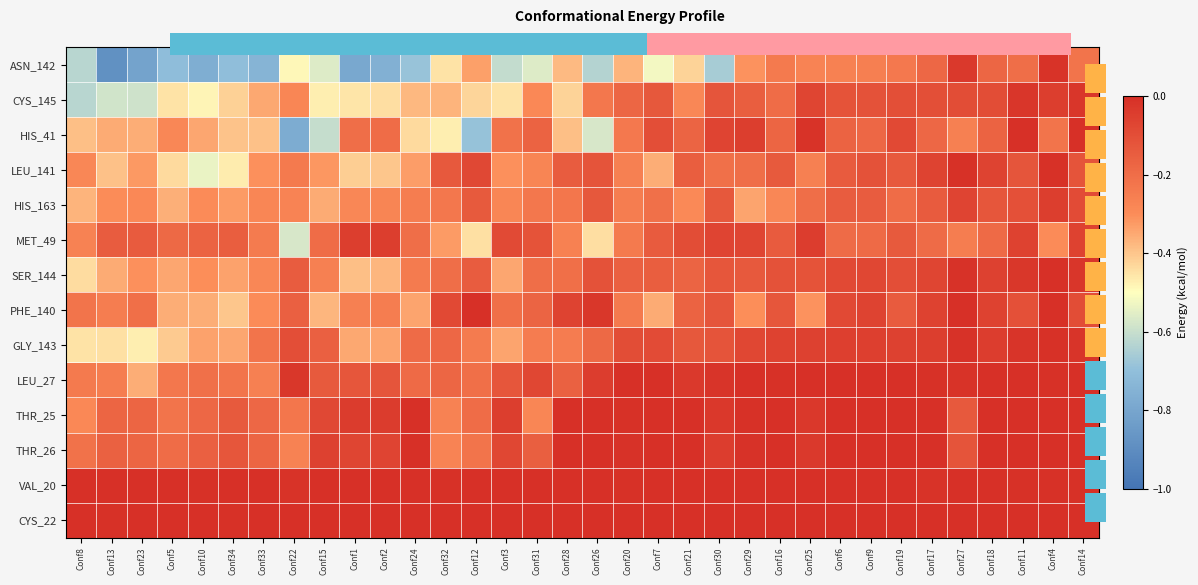

What value does the CYS_145 series have at Conf13?

-0.6